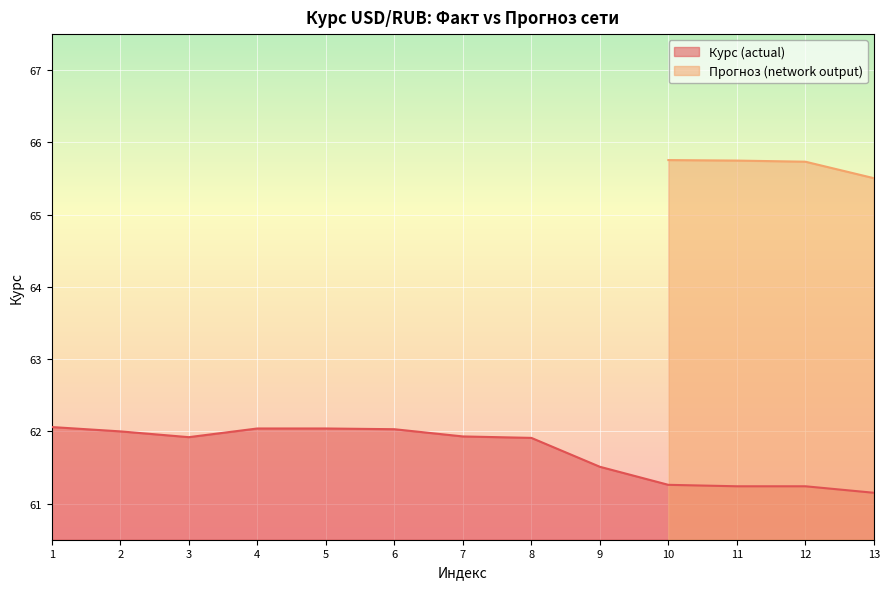

What is the difference between the second highest and minimum values?

0.9